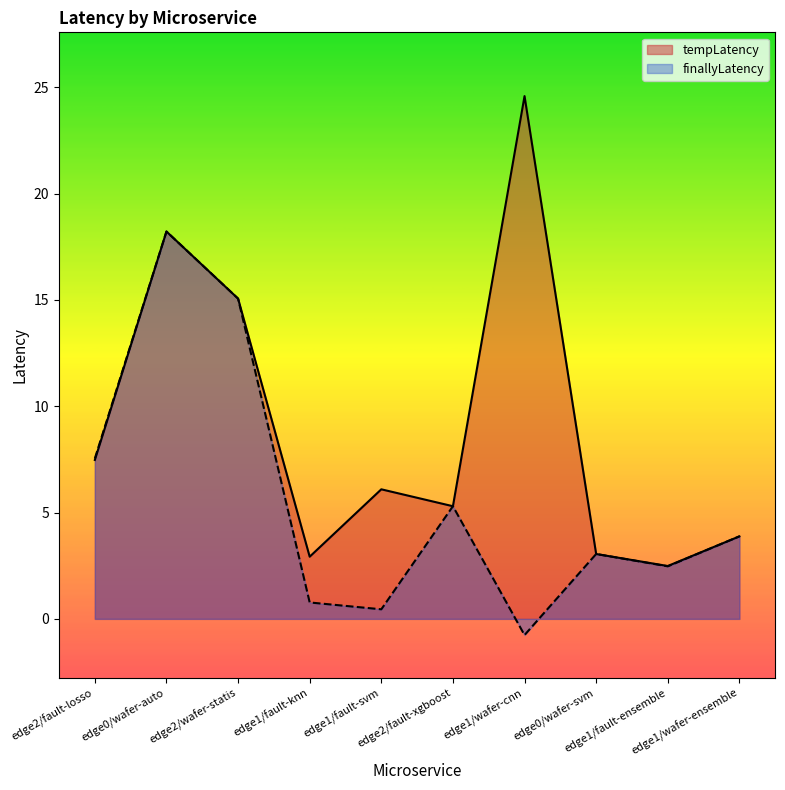

In finallyLatency, how many points are lower than both neighbors (excluding endpoints)?

3